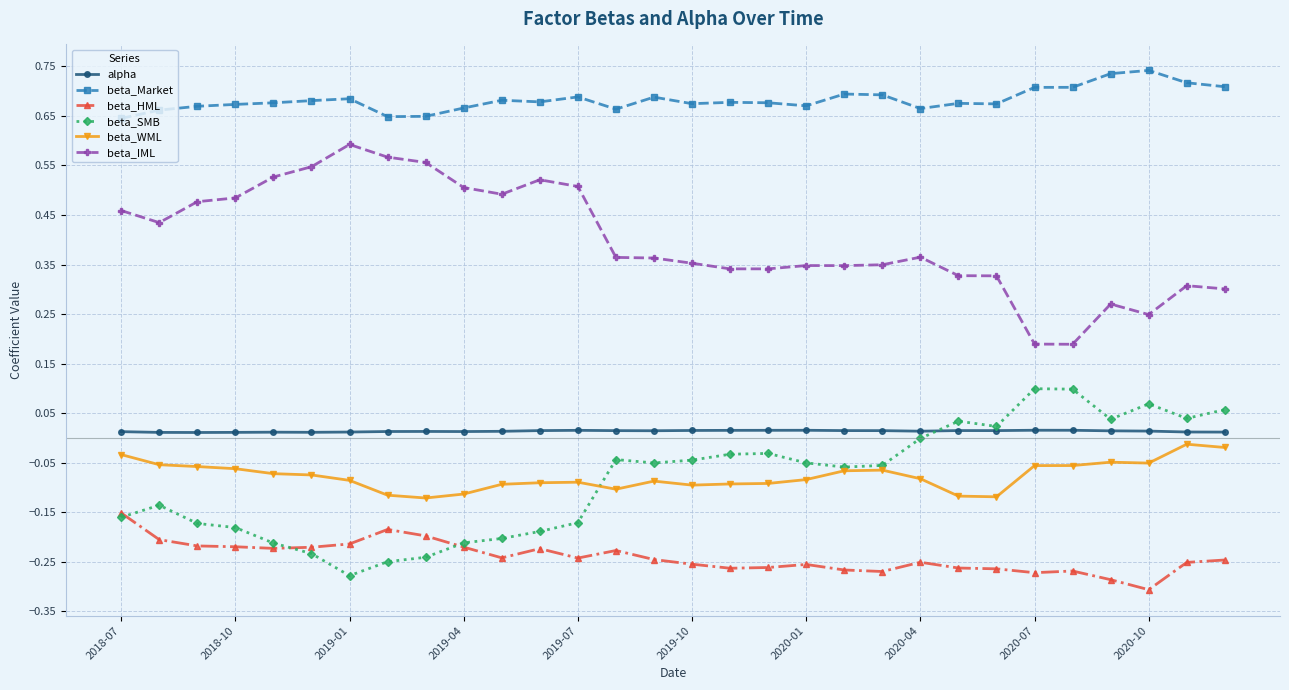

Which series has the largest total across all categories?

beta_Market